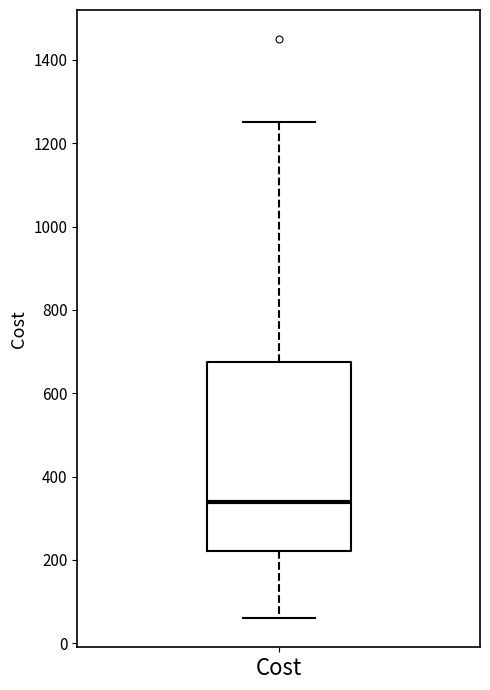

Transcribe this box plot: give where the median line is, the range the box spans, and where the two whiskers end, as read against the y-axis. The values are not printed on the chart, so give them approximately, as read against the axis.

median 340, box 220 to 680, whiskers 60 to 1260